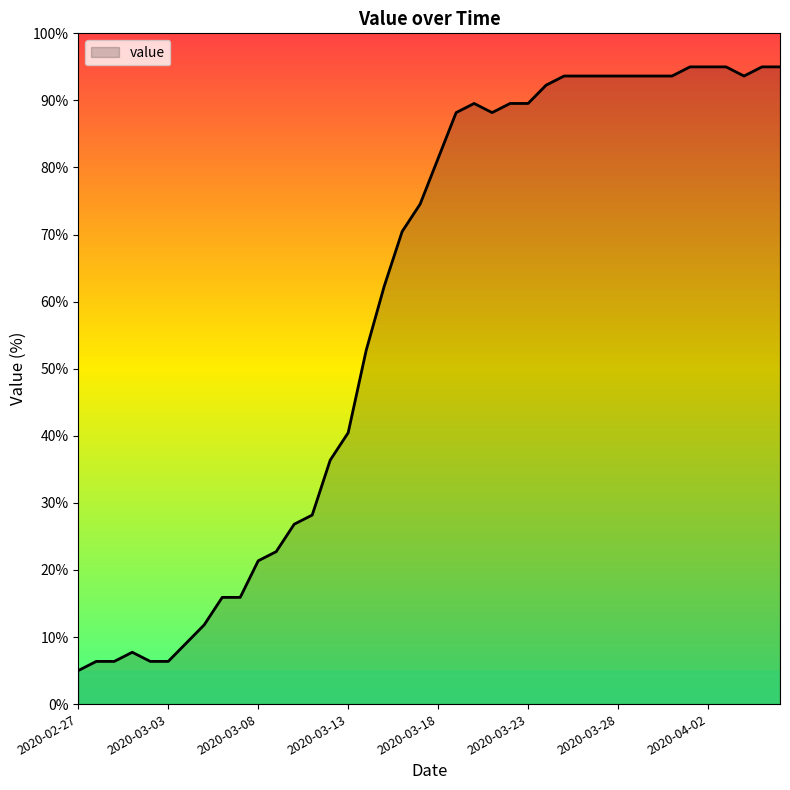

What is the difference between the second highest and minimum values?

90.0